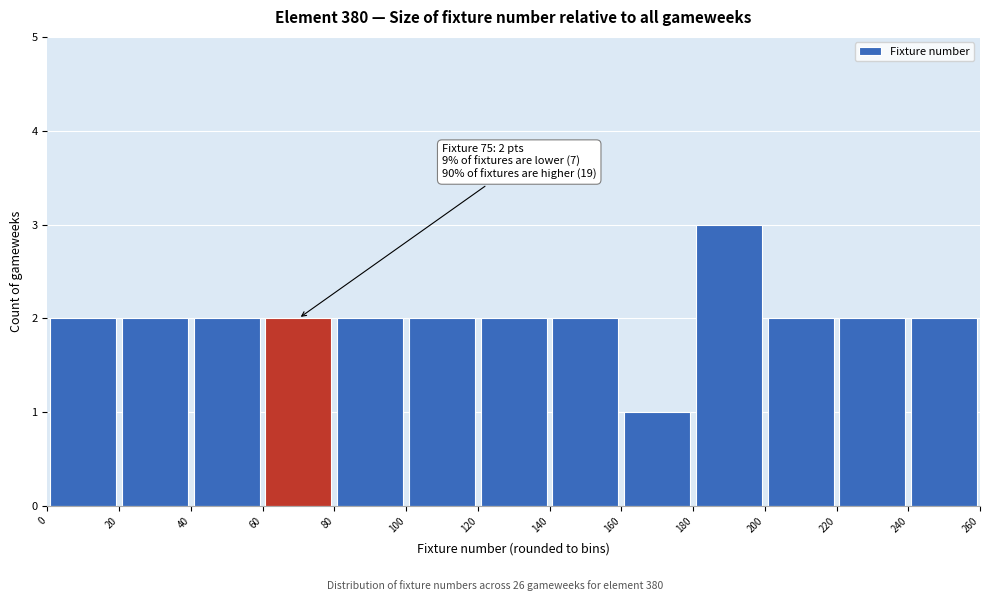

Over which range of the x-axis is the bar tallest?

180 to 200